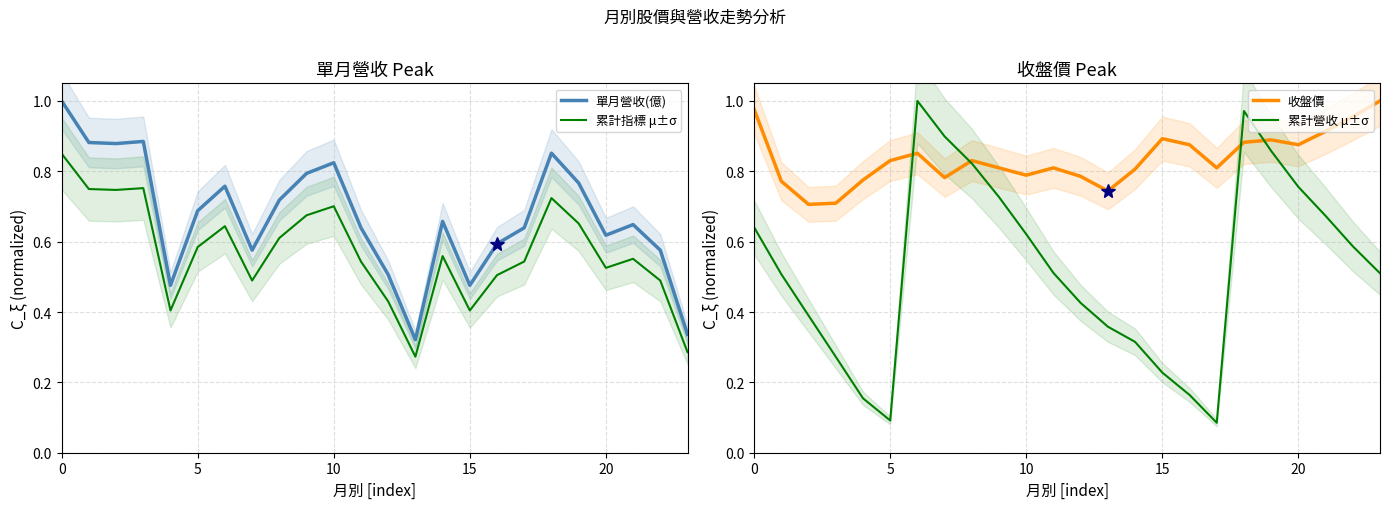

How many lines are shown in the chart?

4